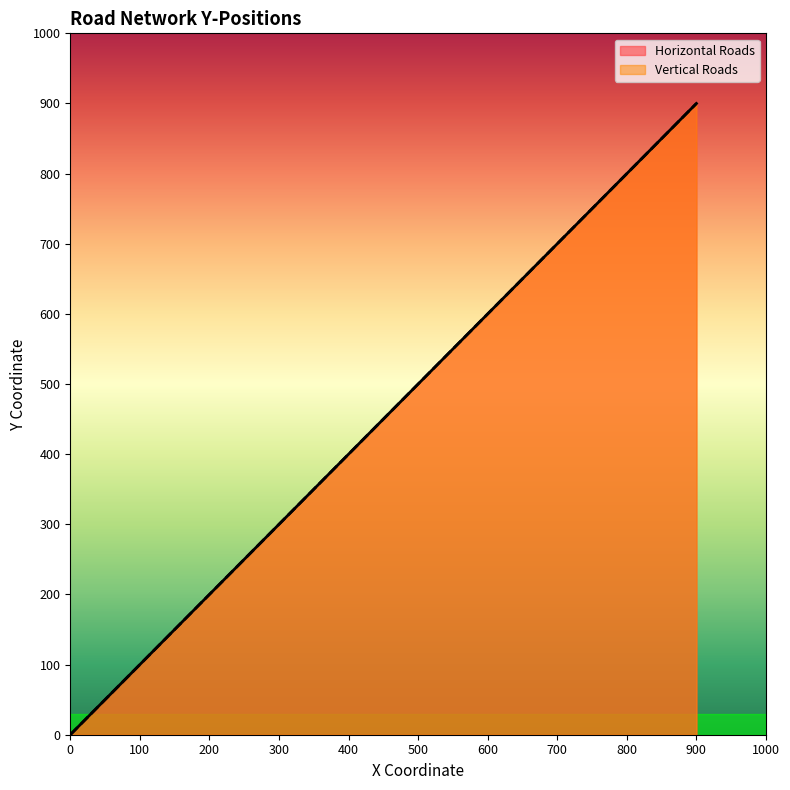

How many positive values does the Horizontal Roads series have?

9